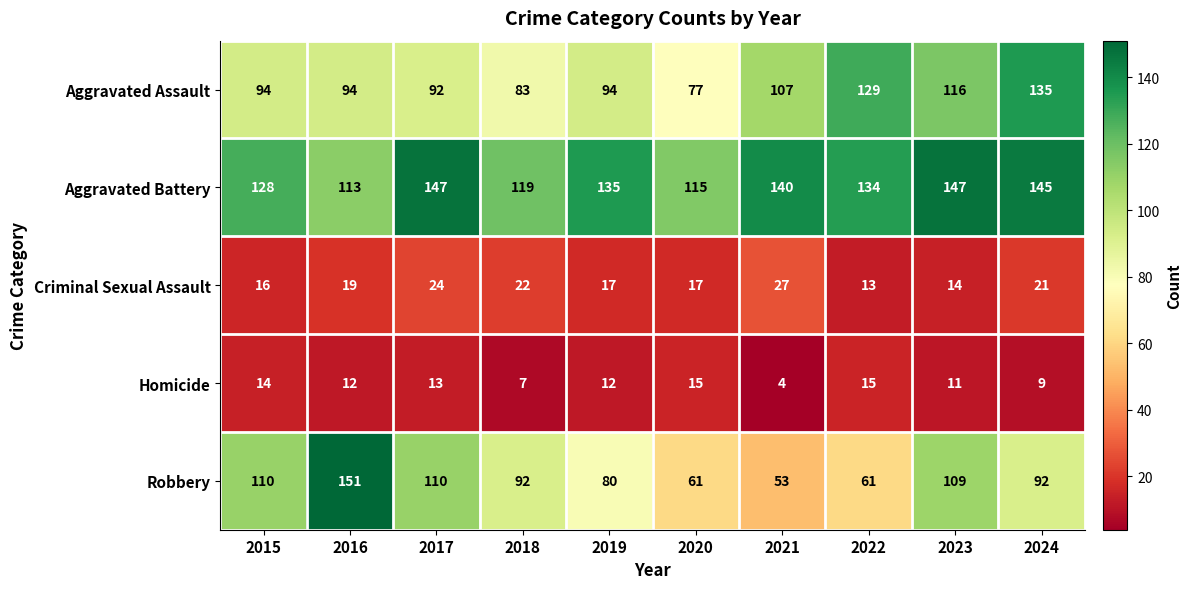

What is the spread (max minus min) of values at 2023?

136